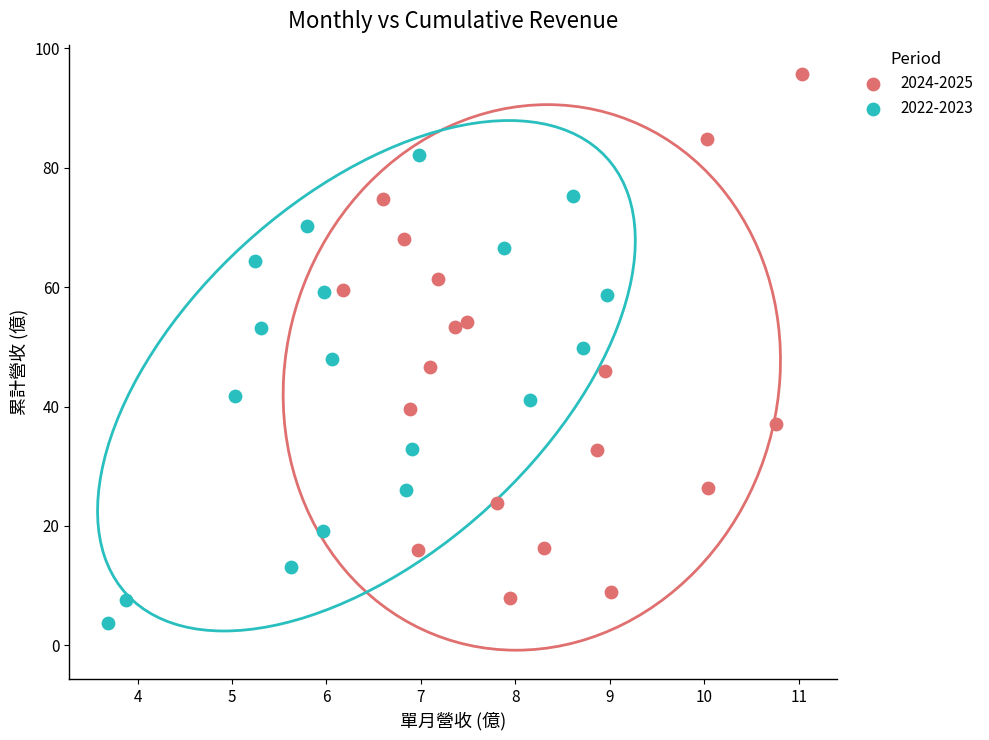

Which series contains the highest Y value?

2024-2025